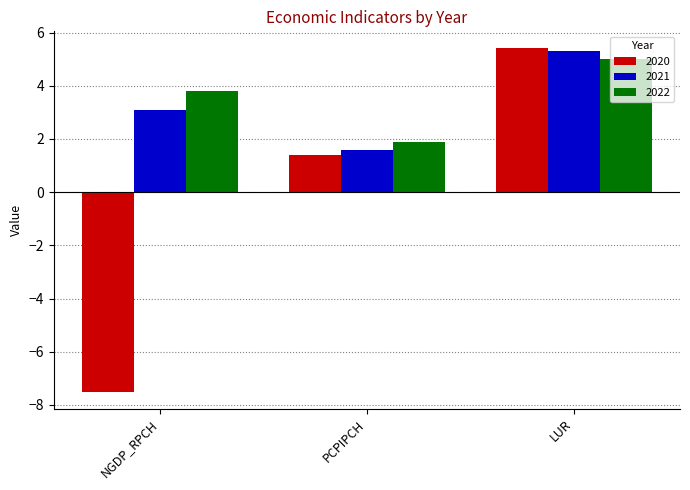

At which label does 2021 first exceed 3?

NGDP_RPCH